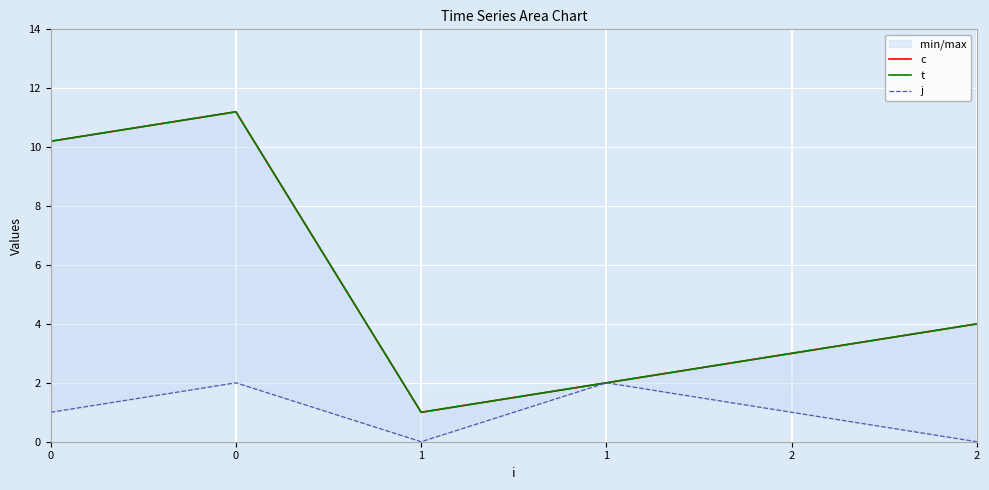

Where is the first local minimum for c?

1